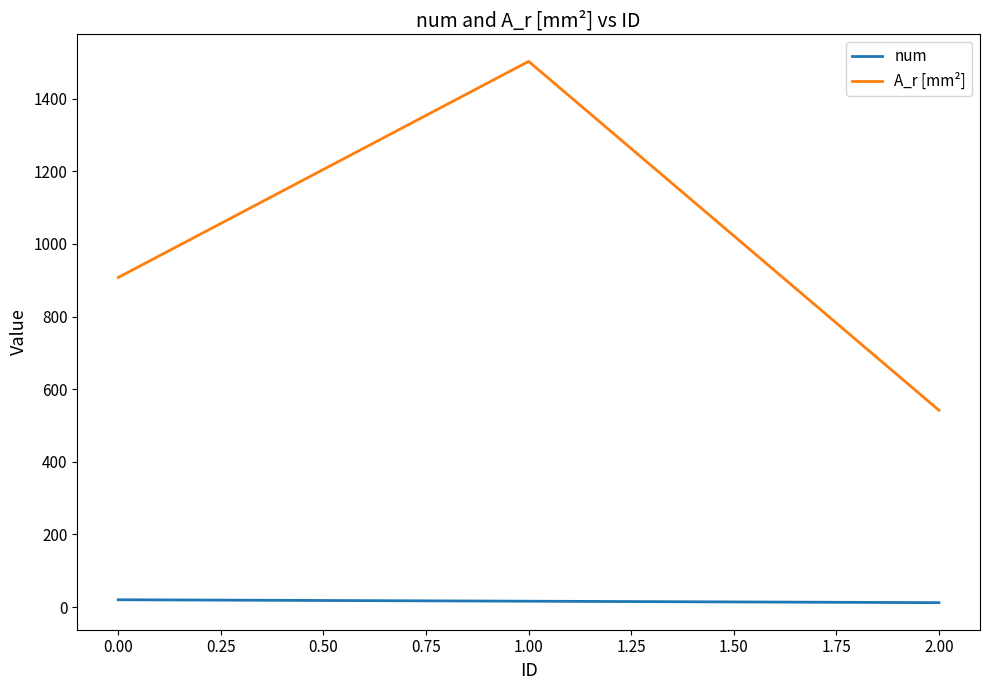

What is the average value of the A_r [mm²] series?

984.3